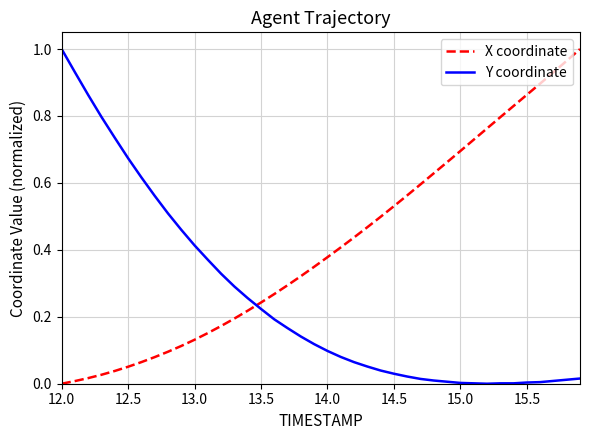

After their last crossing, which series has the higher values: Y coordinate or X coordinate?

X coordinate